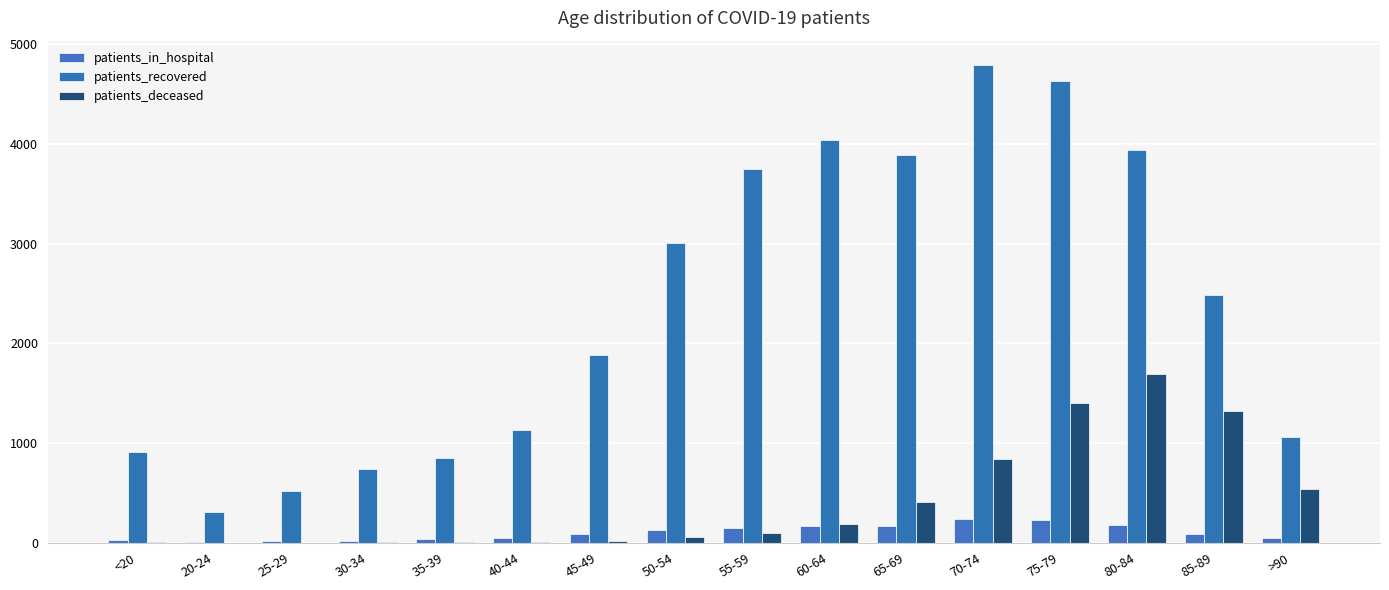

Are the bars horizontal?

No